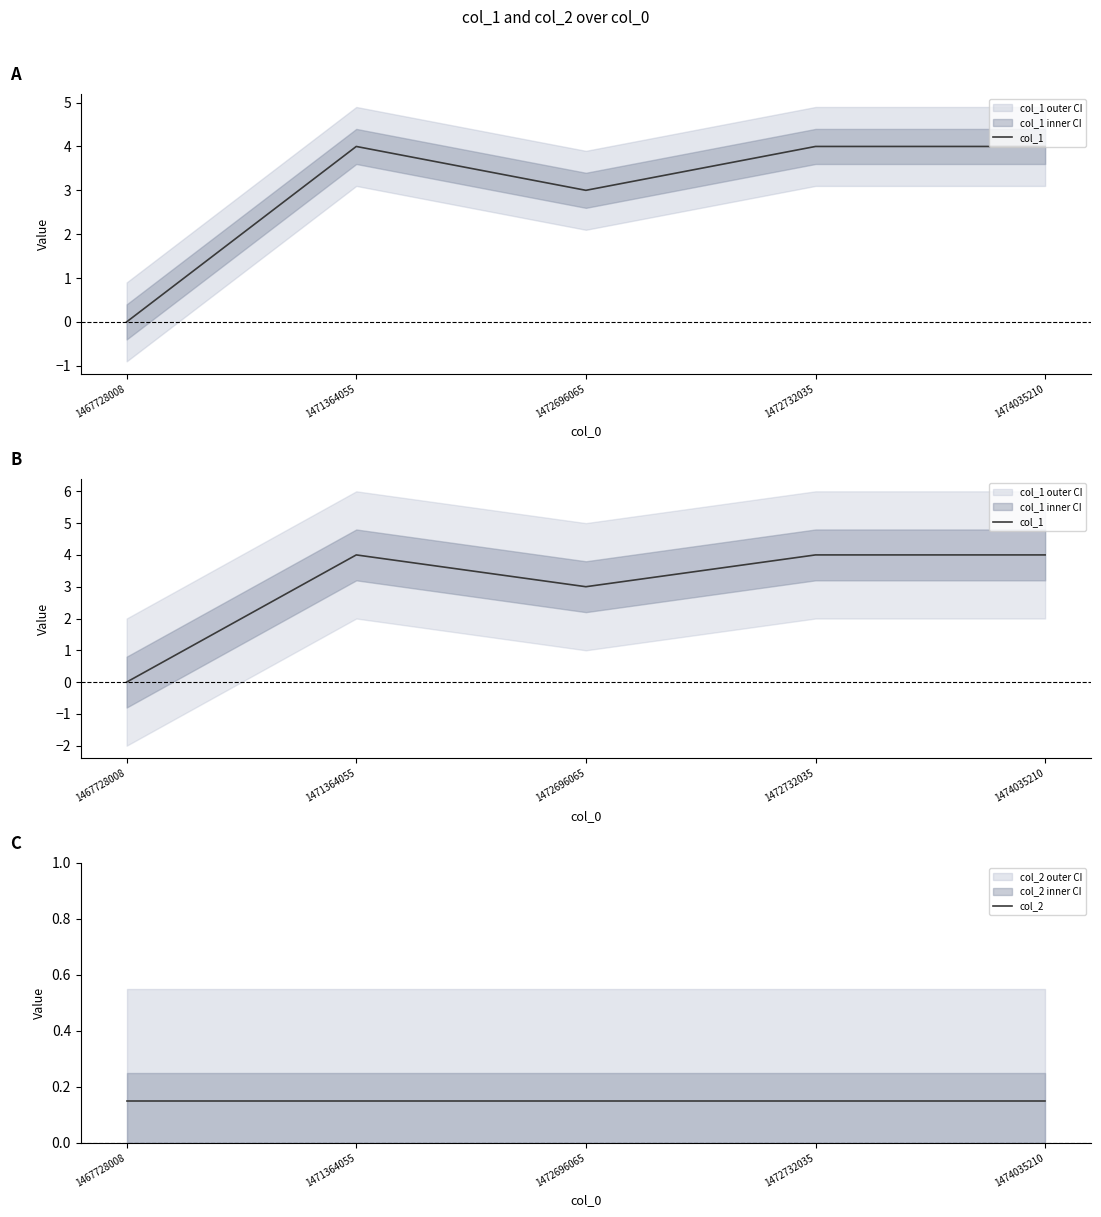

True or false: col_2 has a value of 0.1 at 1472732035.

True